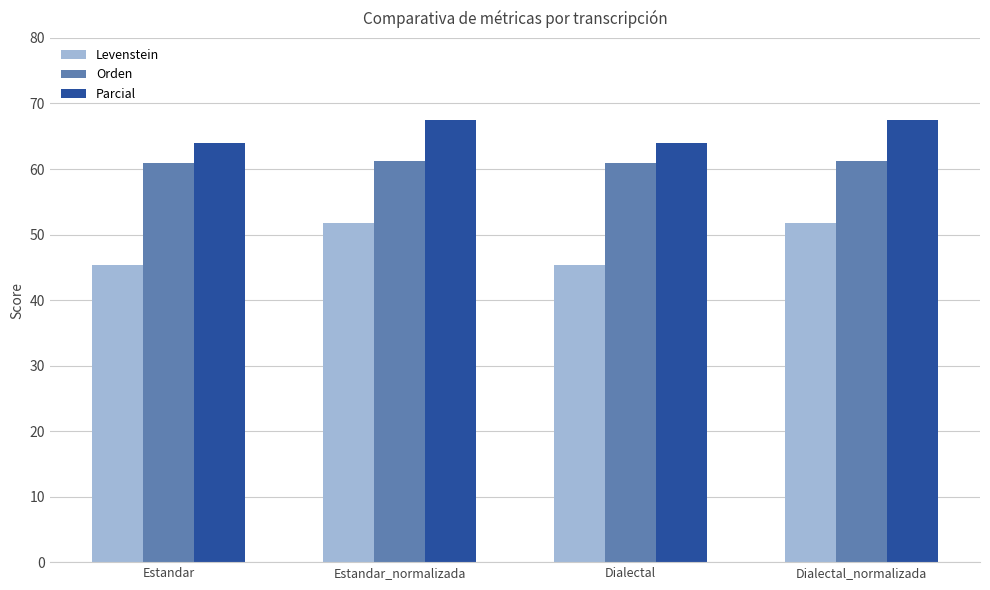

Rank the series by their maximum value, from highest to lowest.

Parcial, Orden, Levenstein